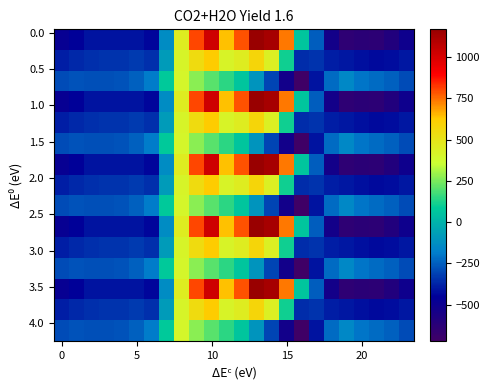

At which category does the chart reach its minimum across all series?

16